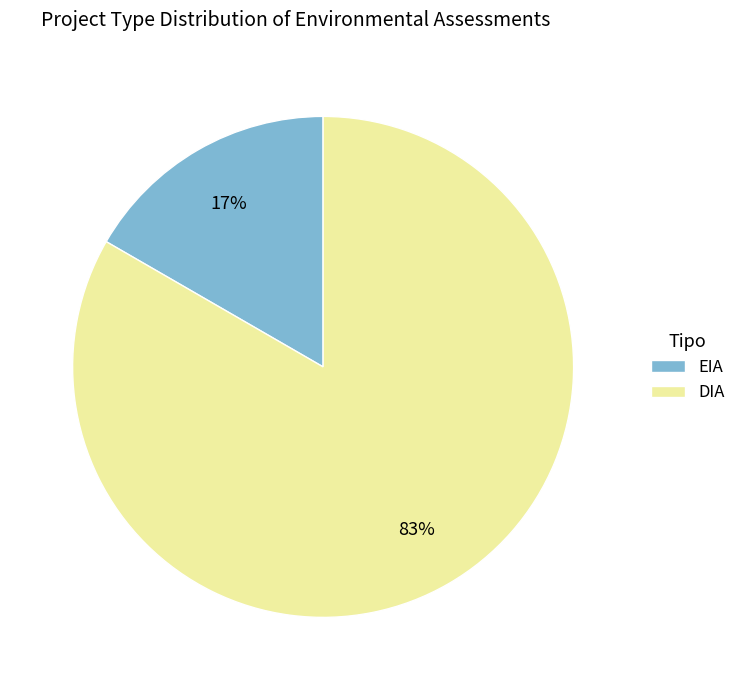

Is the sum of DIA and EIA greater than half?

Yes